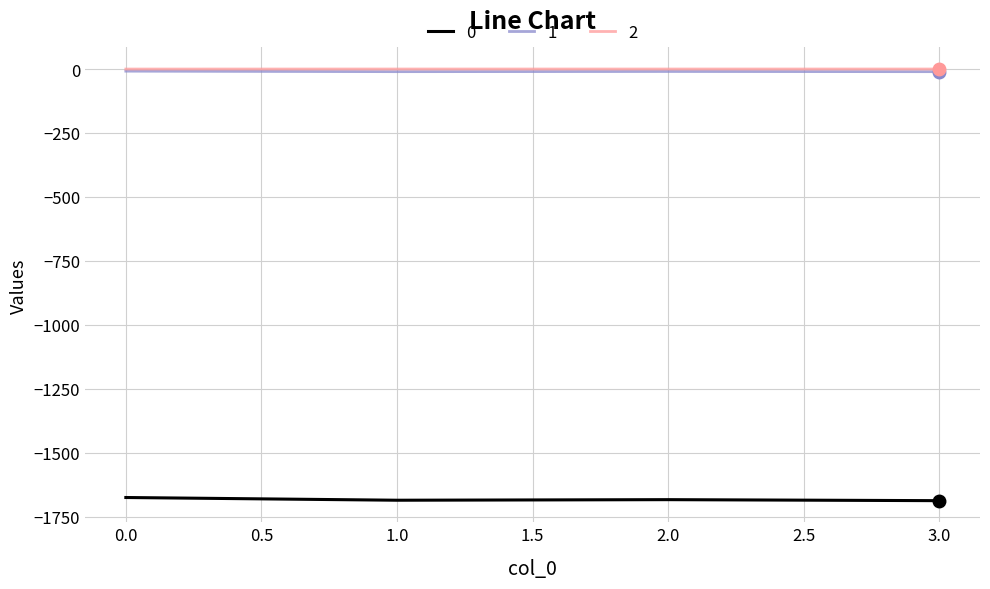

True or false: 1 has a value of -8.4 at 0.0.

True